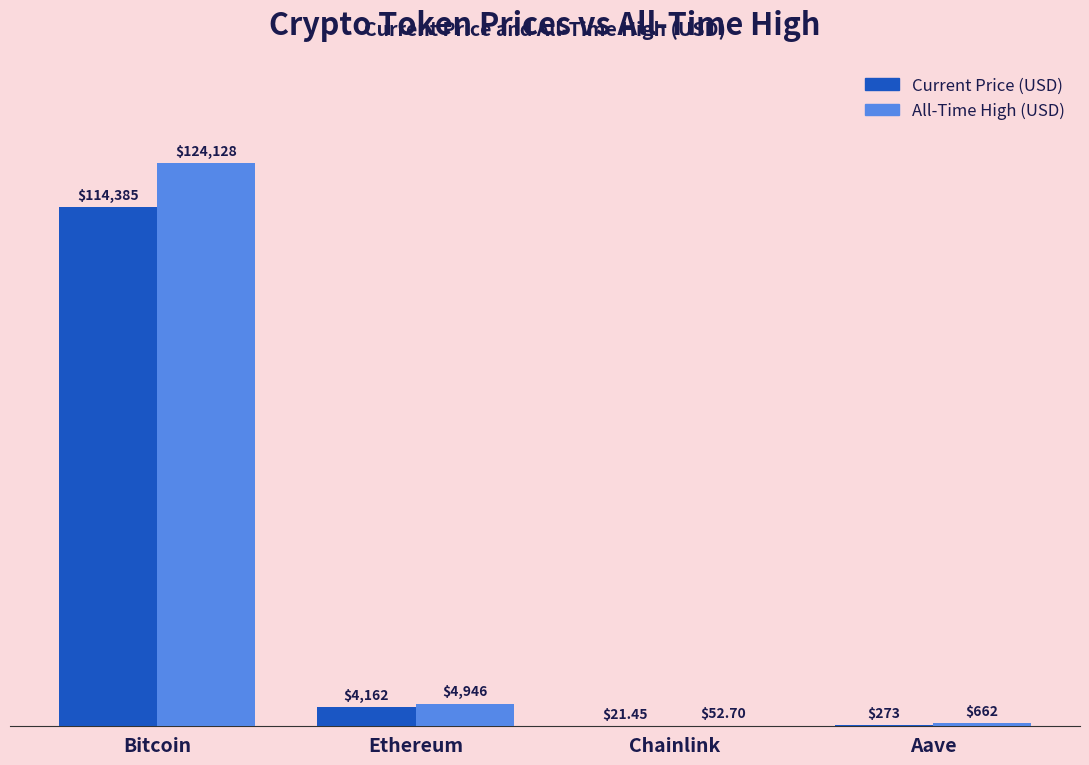

At which category is the sum across all series the highest?

Bitcoin